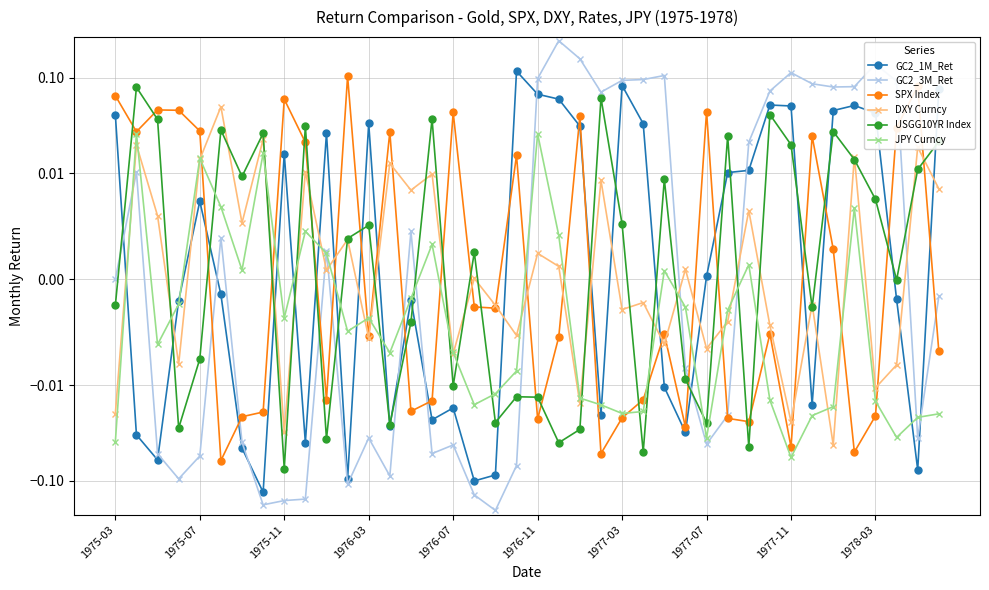

At which category is the sum across all series the highest?

21